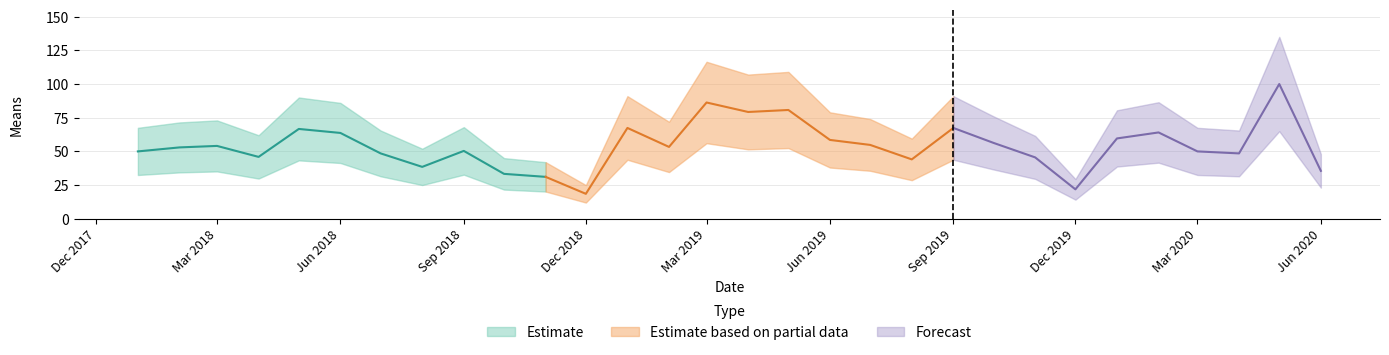

Reading left to right, transcribe all the data shown in this chart.

2018-01-01=50.0	2018-02-01=53.0	2018-03-01=54.1	2018-04-01=45.9	2018-05-01=66.7	2018-06-01=63.7	2018-07-01=48.5	2018-08-01=38.5	2018-09-01=50.4	2018-10-01=33.3	2018-11-01=31.1	2018-12-01=18.5	2019-01-01=67.4	2019-02-01=53.3	2019-03-01=86.3	2019-04-01=79.3	2019-05-01=80.7	2019-06-01=58.5	2019-07-01=54.8	2019-08-01=44.1	2019-09-01=67.4	2019-10-01=56.3	2019-11-01=45.6	2019-12-01=21.9	2020-01-01=59.6	2020-02-01=64.1	2020-03-01=50.0	2020-04-01=48.5	2020-05-01=100.0	2020-06-01=35.6